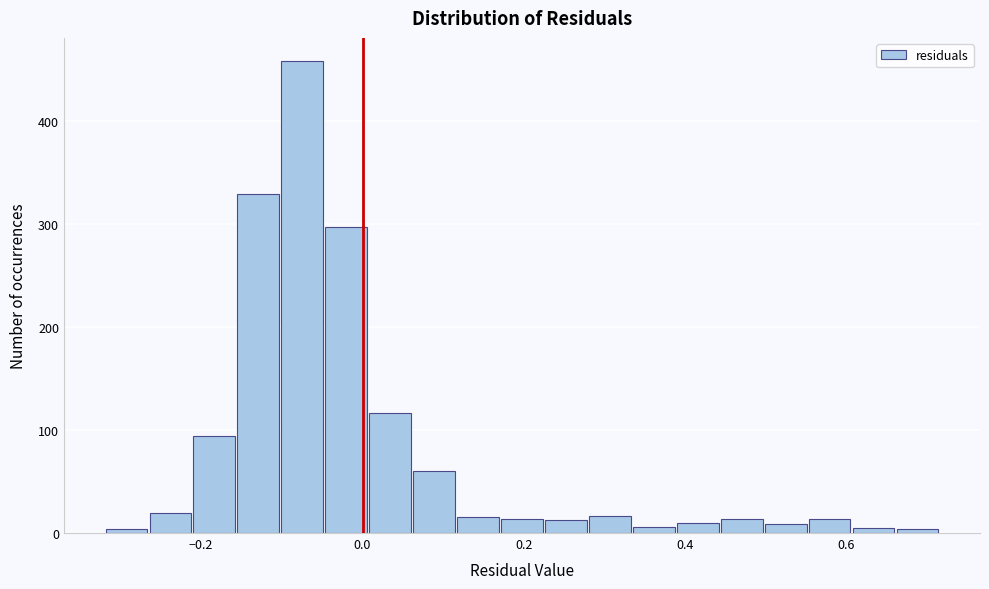

Read against the x-axis, roughly where is the centre of the tallest bar?

-0.08